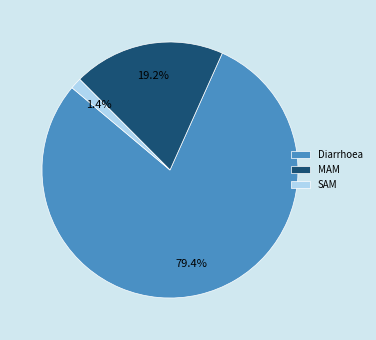

Is it true that MAM is 19% of the pie?

True